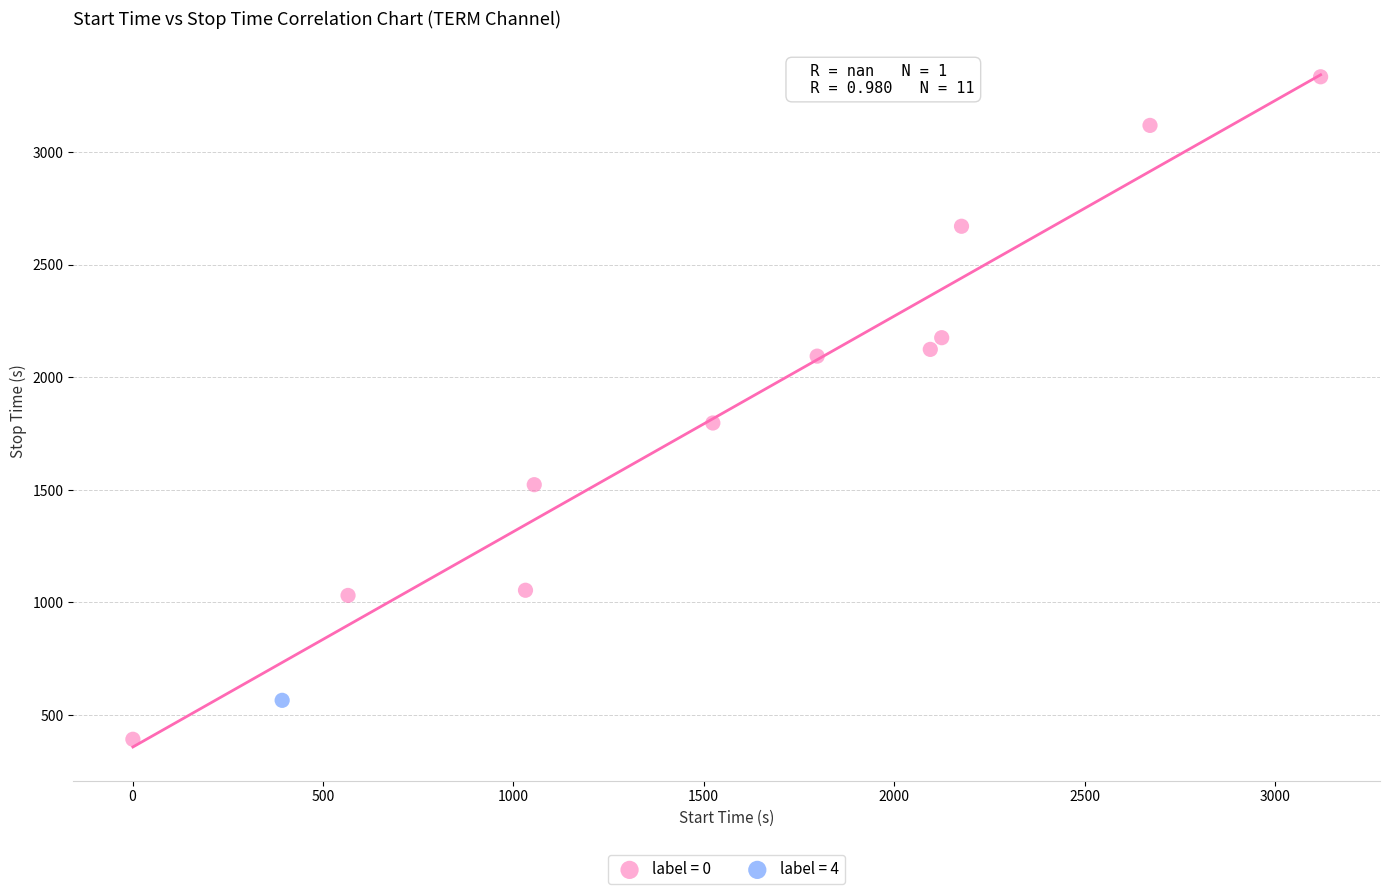

What are all the series names shown in the legend?

label = 0, label = 4